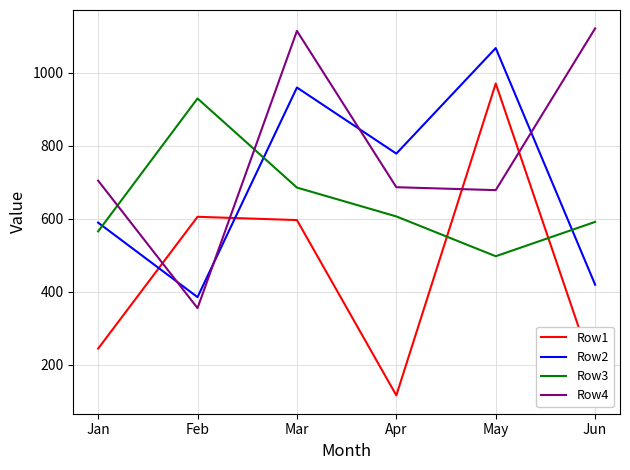

Is it true that Row1 equals 154 at Jan?

False